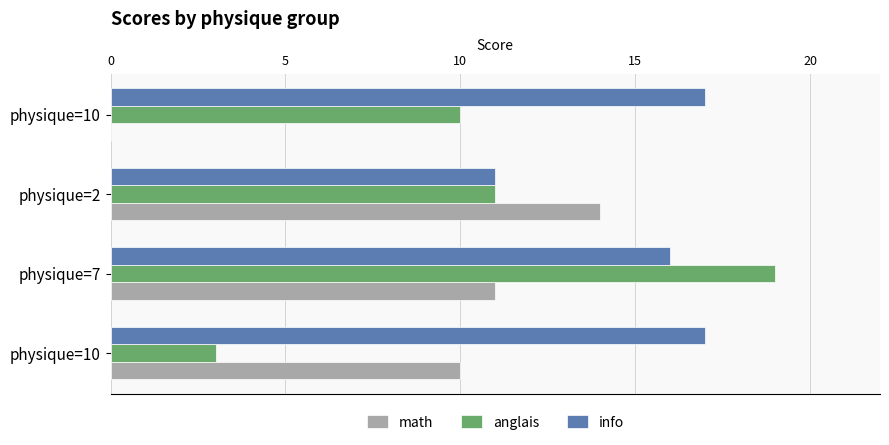

How many categories are shown in the chart?

4